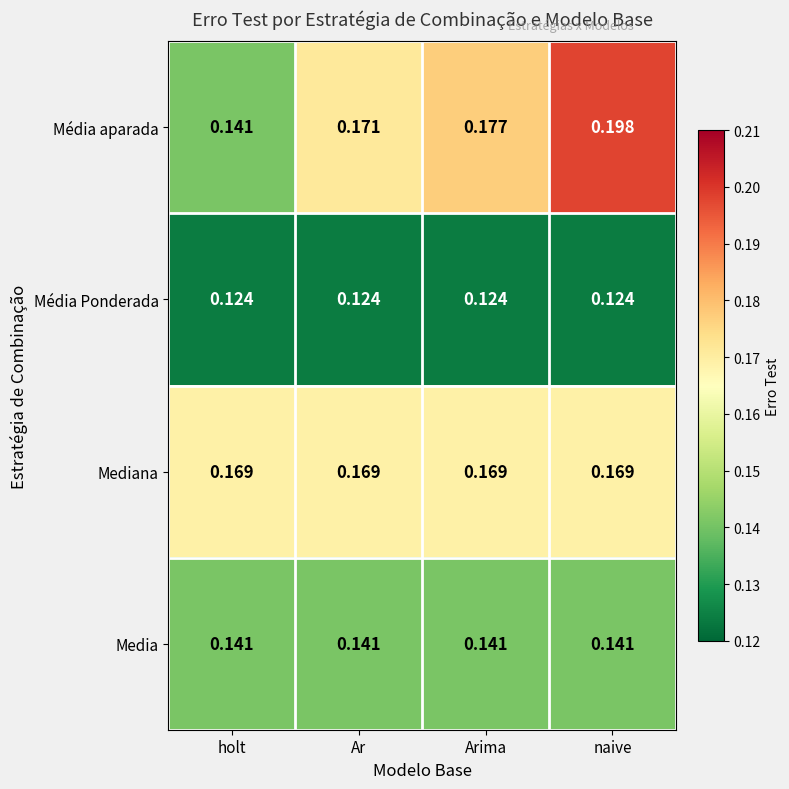

Between holt and Arima, which series saw the biggest shift?

Média aparada